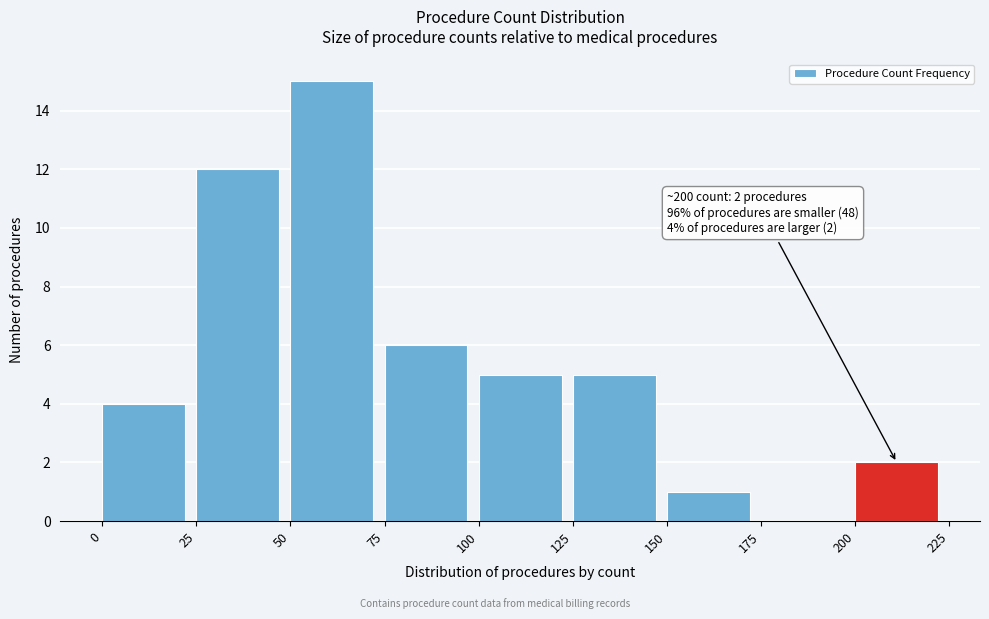

Which range on the x-axis has the tallest bar?

50 to 75